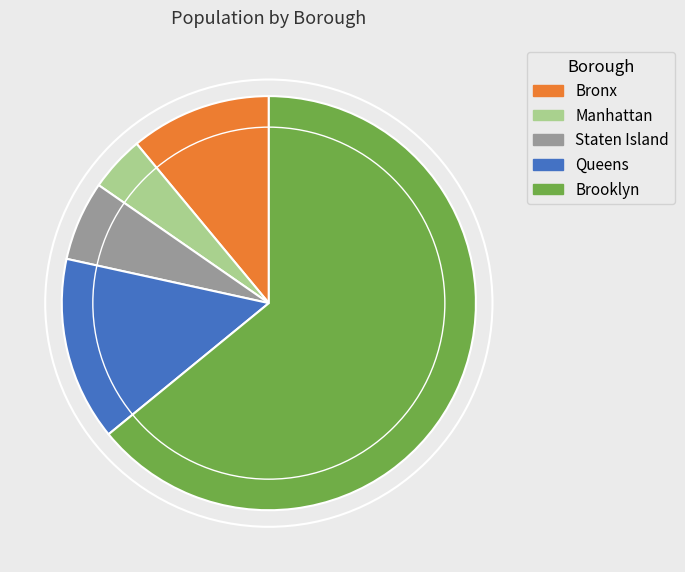

Do Manhattan and Staten Island together represent more than half of the pie?

No